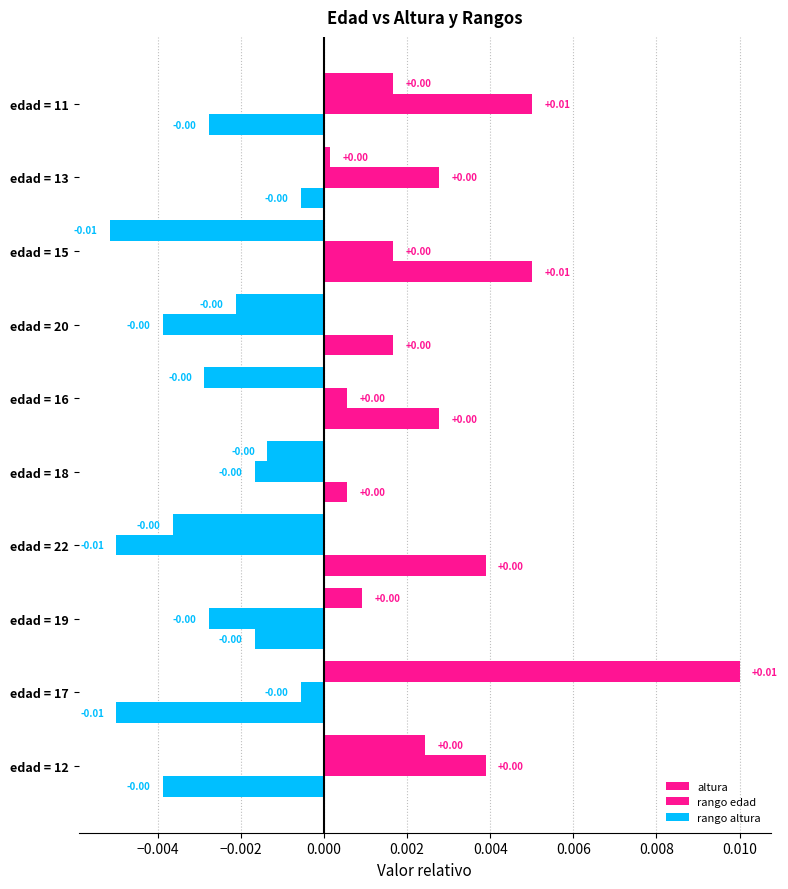

How many series are shown in this chart?

3